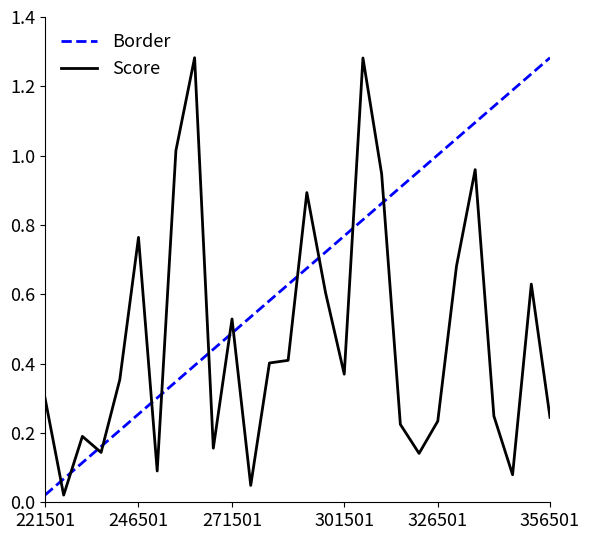

Which series has the largest total across all categories?

Border